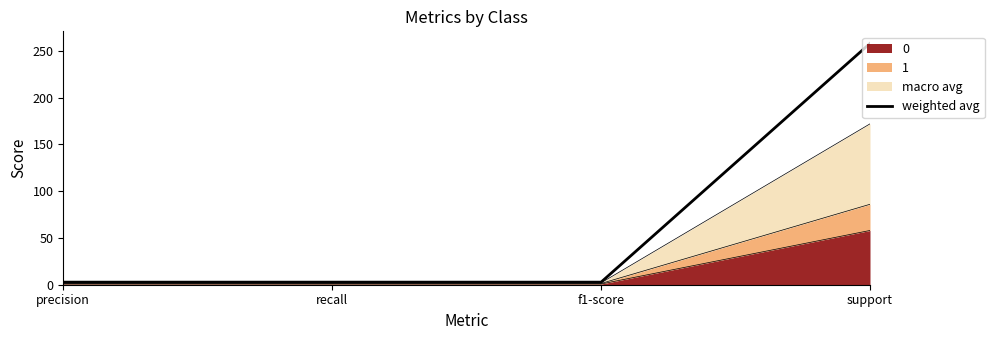

The chart shows a value of 2.8 at recall. True or false?

True